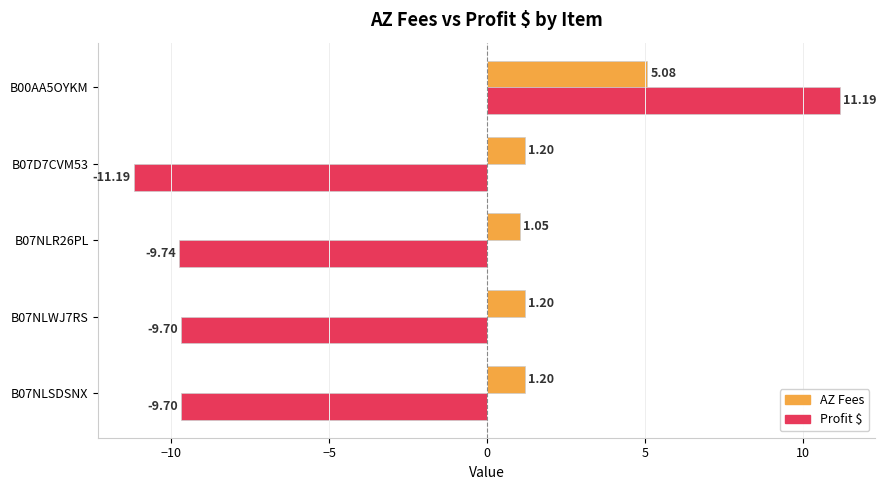

What is the spread (max minus min) of values at B07NLR26PL?

10.8